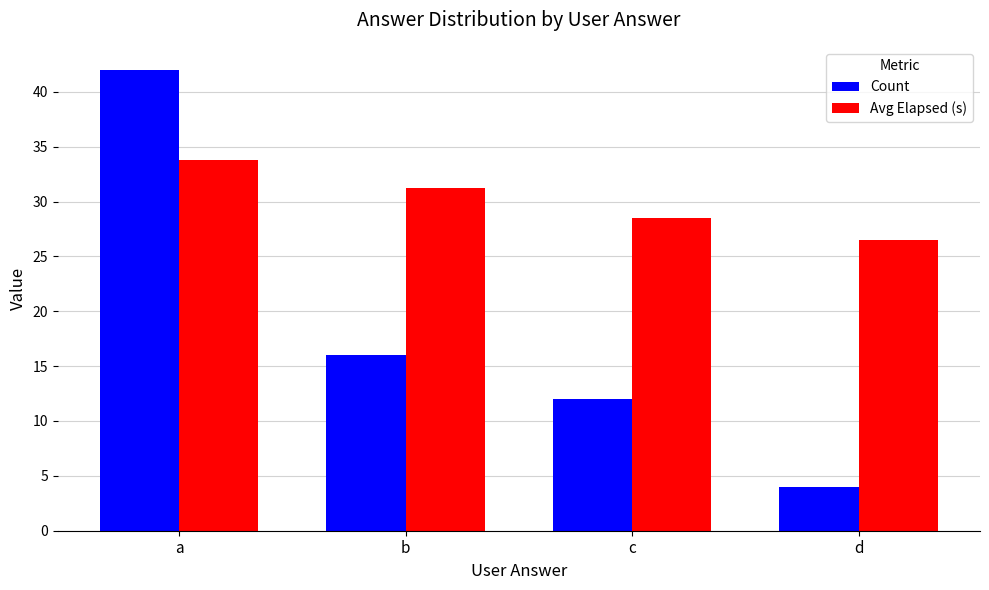

What value does the Avg Elapsed (s) series have at c?

28.5